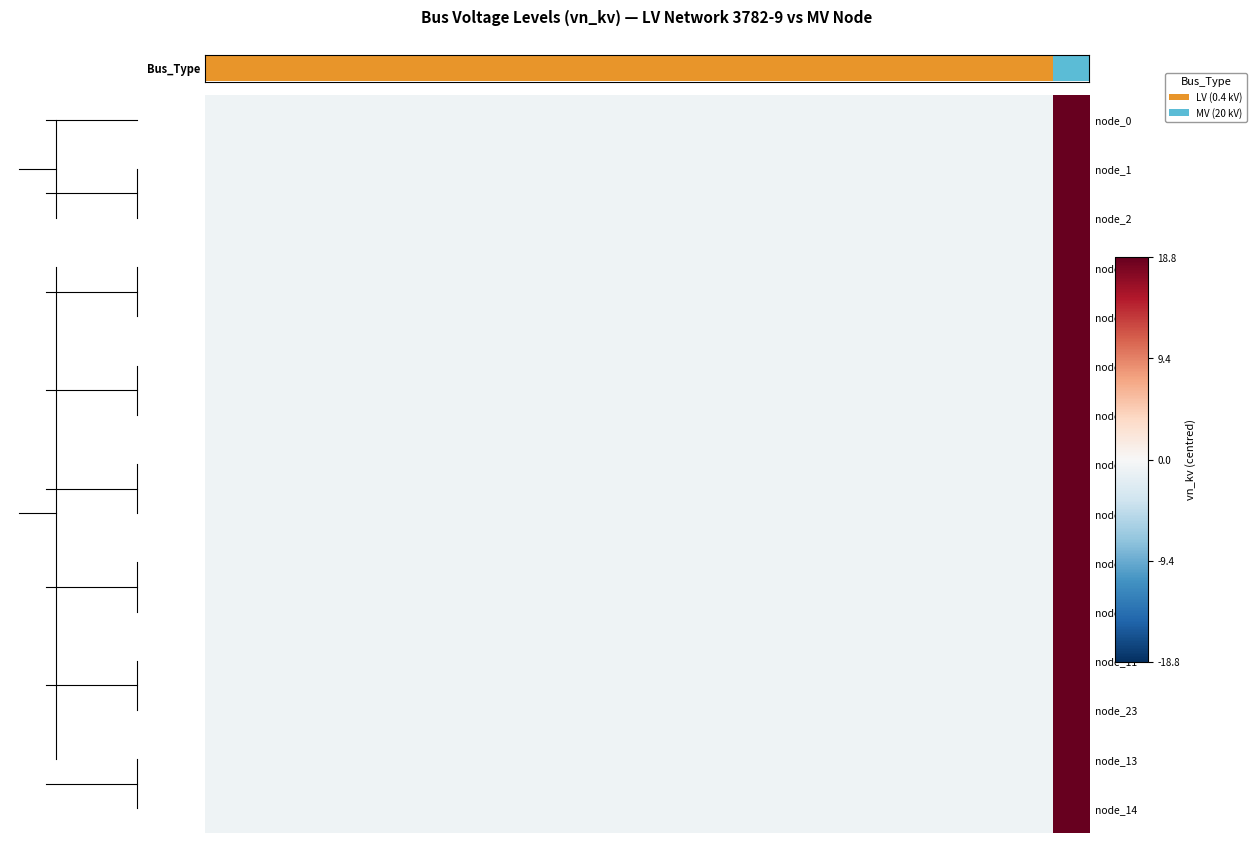

Count the number of categories in the chart.

24